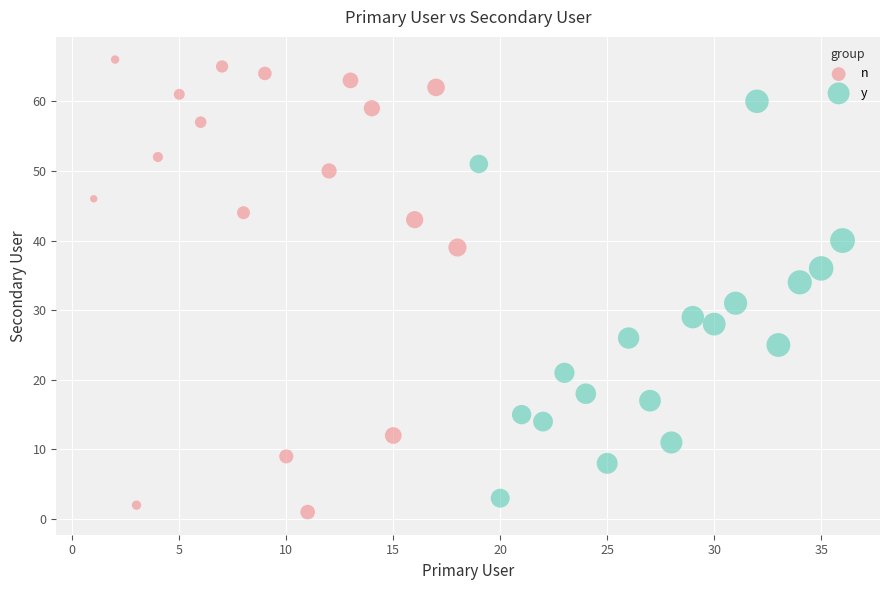

Which series has the largest Y range (max minus min)?

n